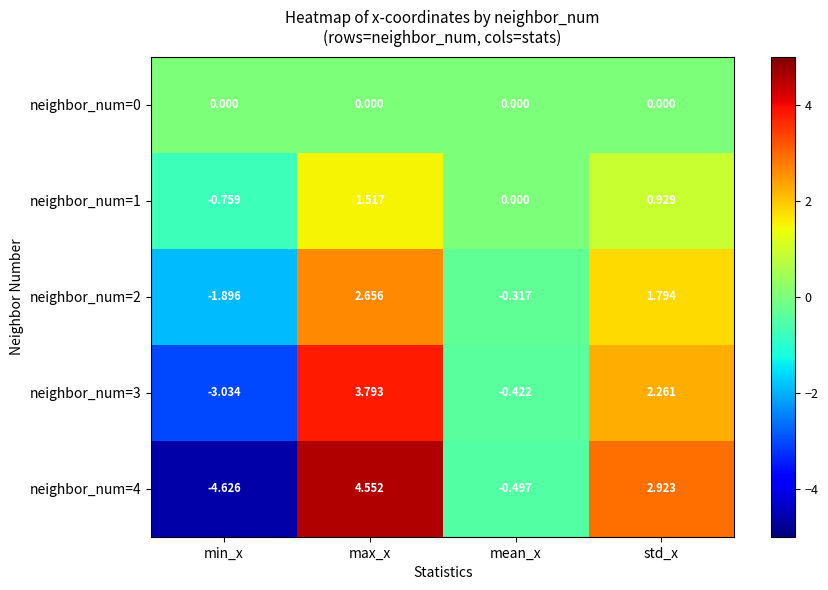

Which category has the lowest value in the neighbor_num=3 series?

min_x